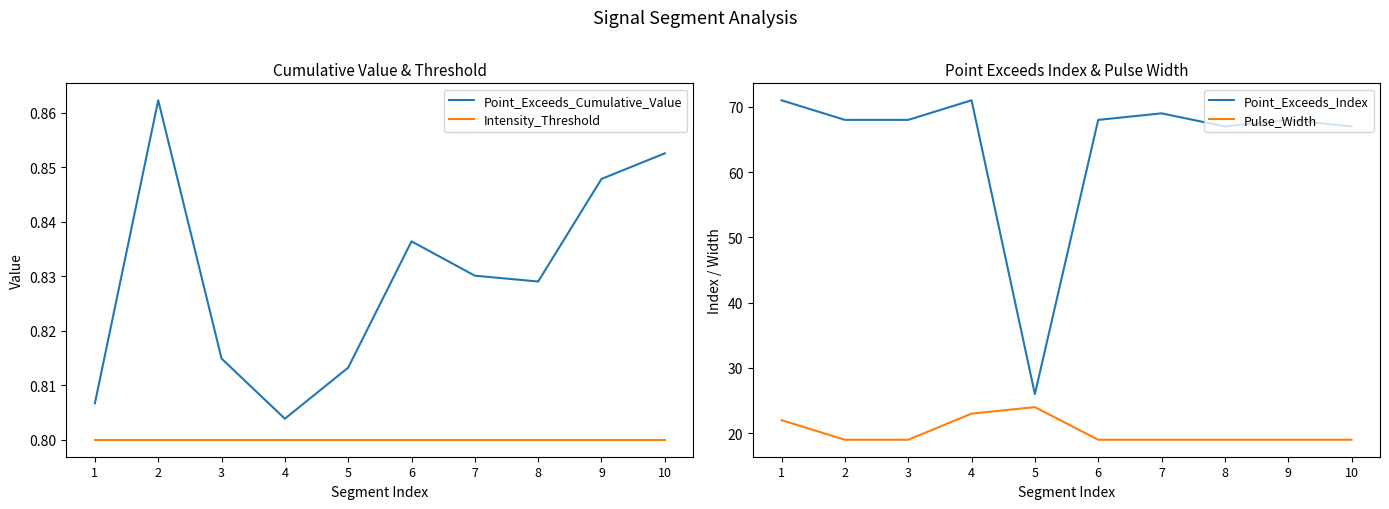

Is the value of Intensity_Threshold at 4 greater than the value of Point_Exceeds_Cumulative_Value at 10?

No